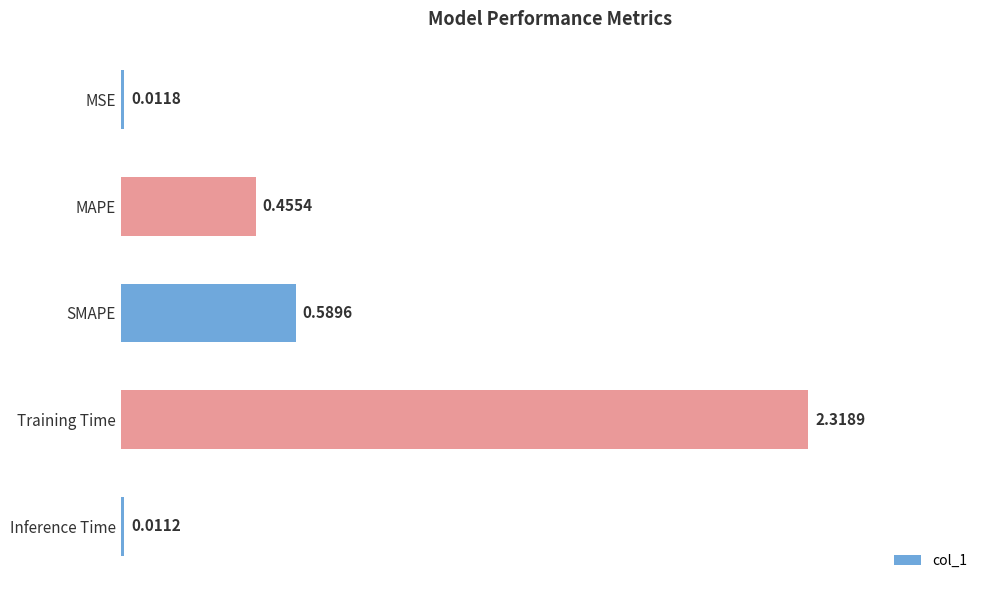

List the labels in order of value, smallest first.

Inference Time, MSE, MAPE, SMAPE, Training Time